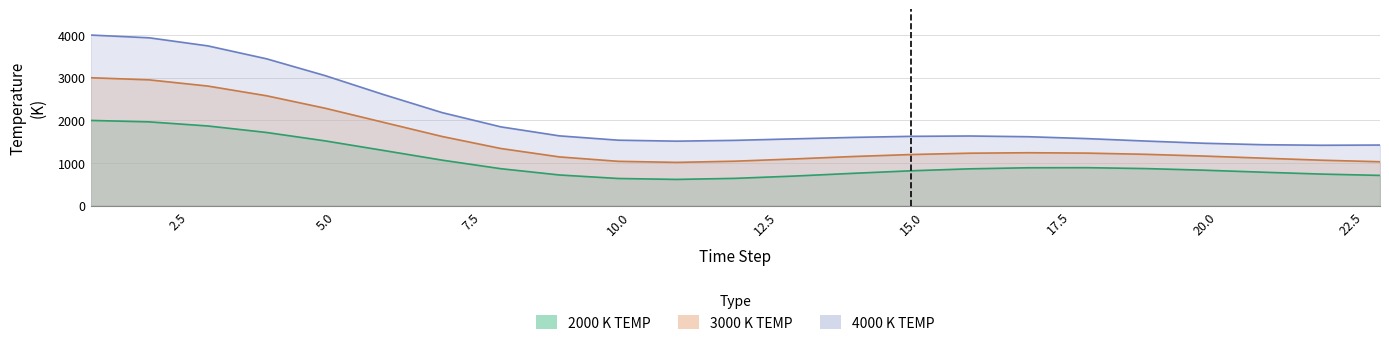

The value of 2000 K TEMP at 17 is 381. True or false?

False